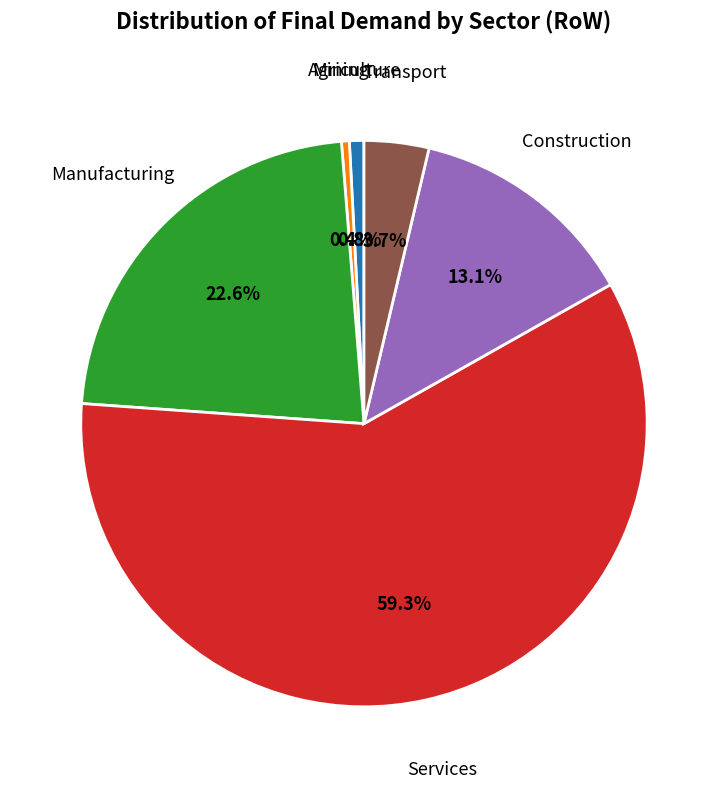

Does any single category account for the majority?

Yes